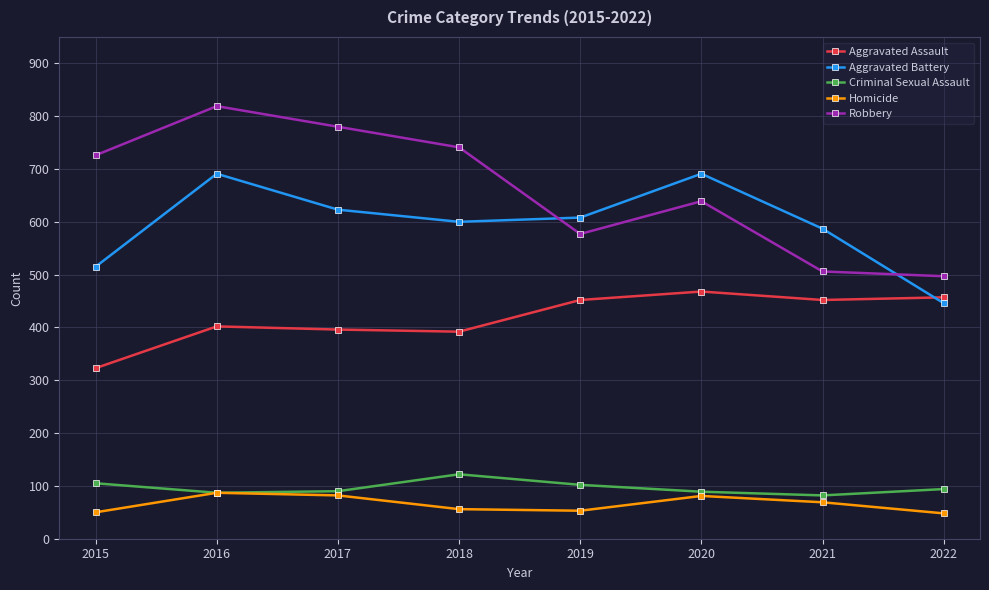

True or false: Aggravated Battery and Homicide cross at least once.

False